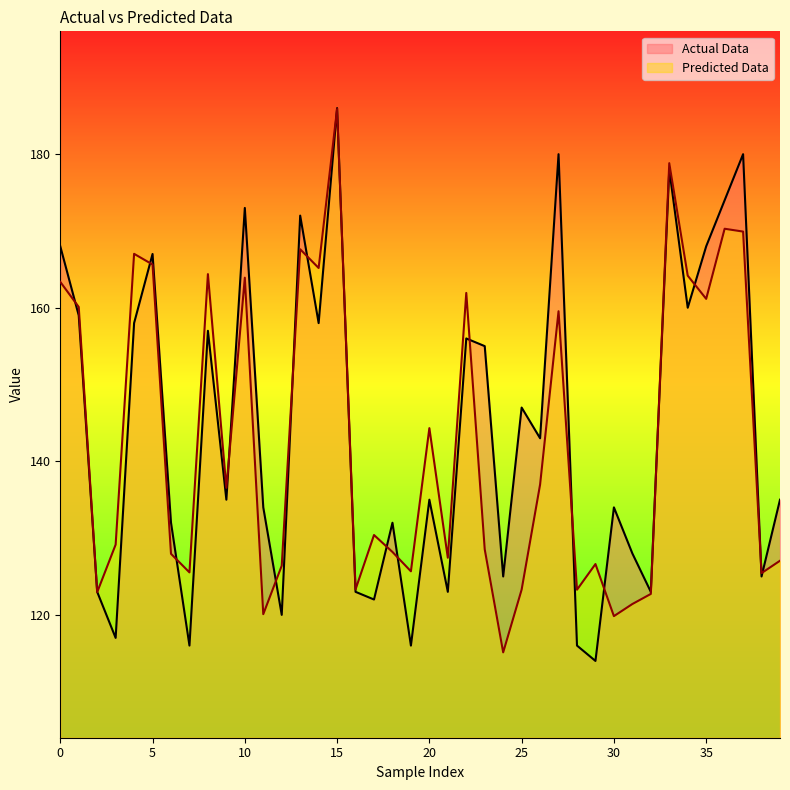

How many lines are shown in the chart?

2